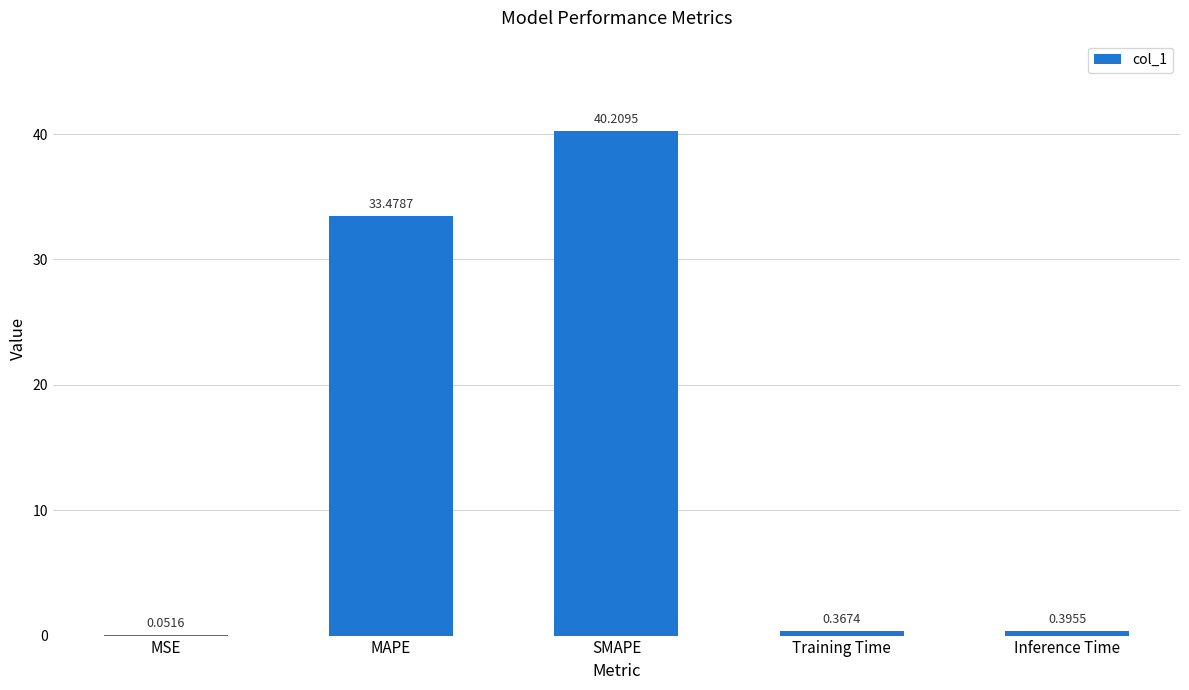

What is the change in value from MSE to MAPE?

+33.4